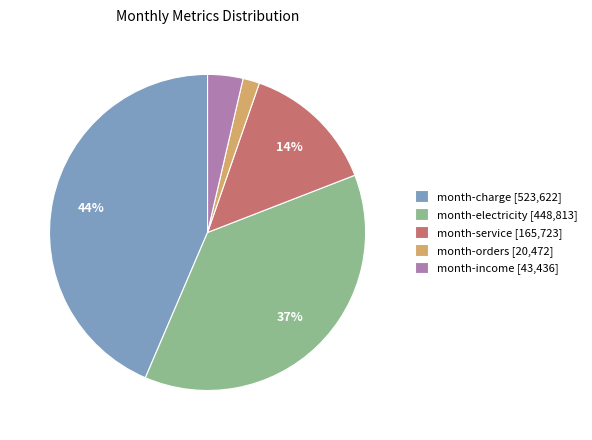

To the nearest percent, what is the average slice percentage?

20%